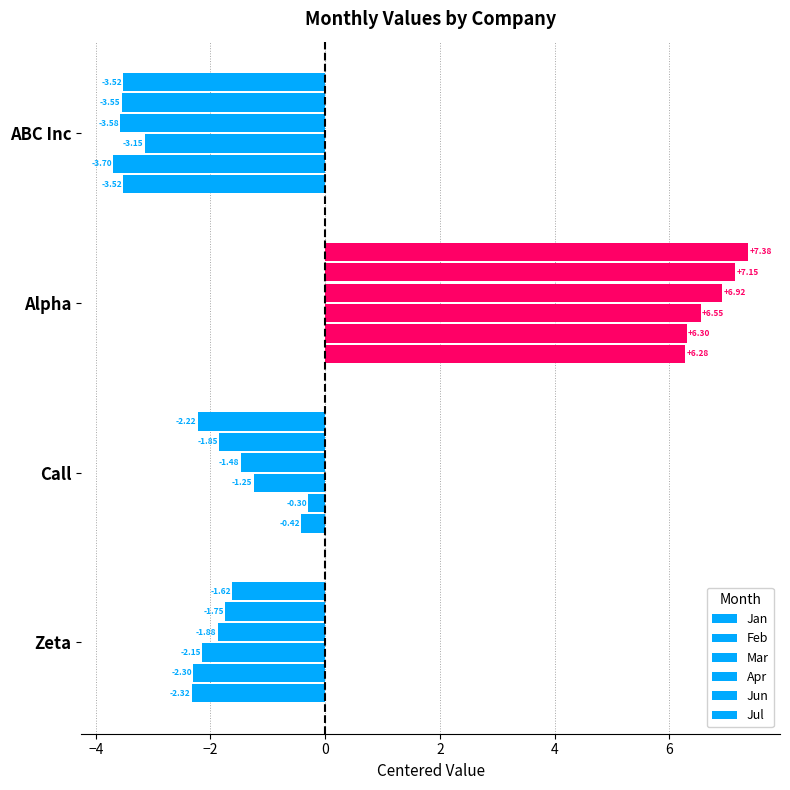

How many data points in Jan are above -1?

1